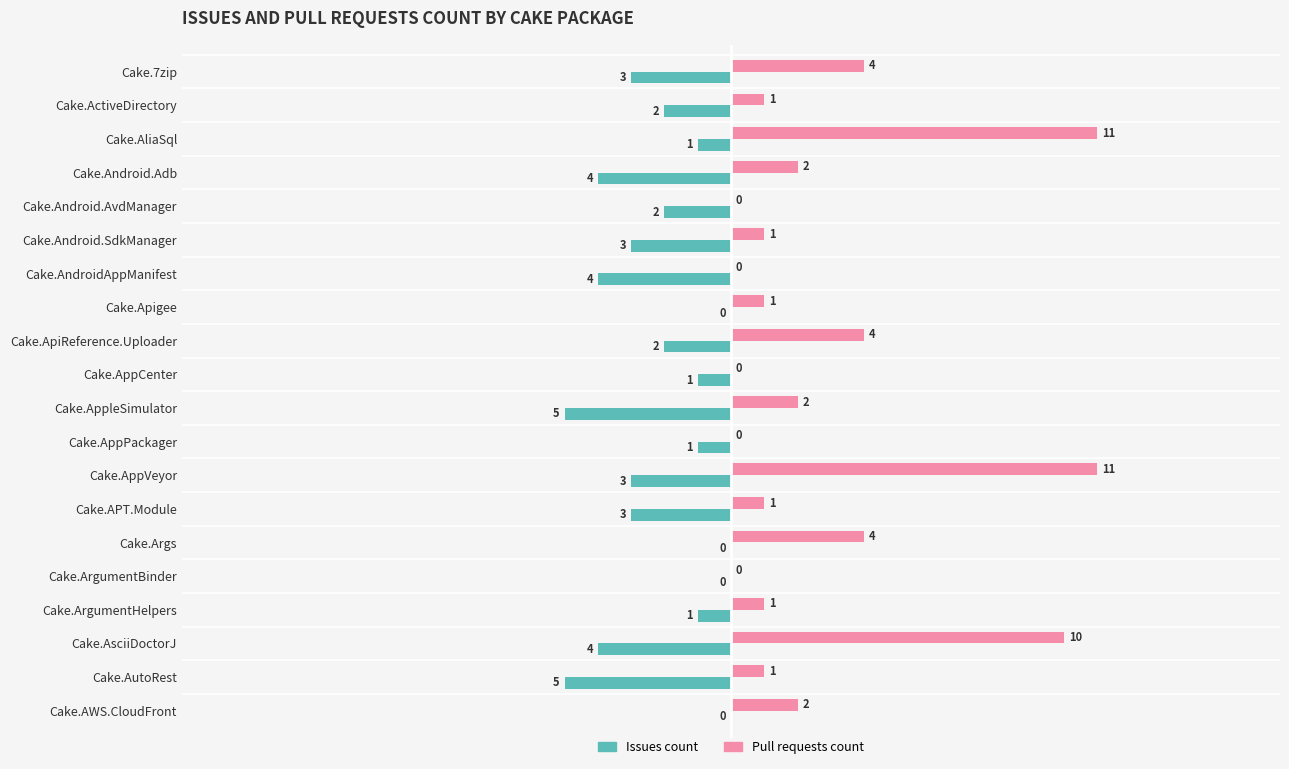

Which series has the widest spread of values?

Pull requests count